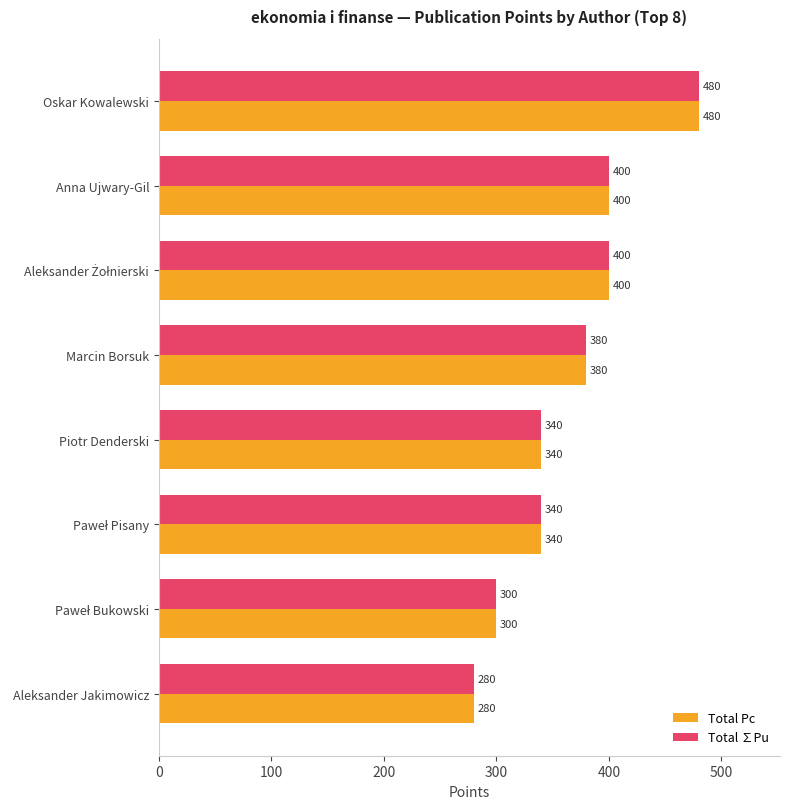

Count the Total Pc values in the range 340 to 400.

5